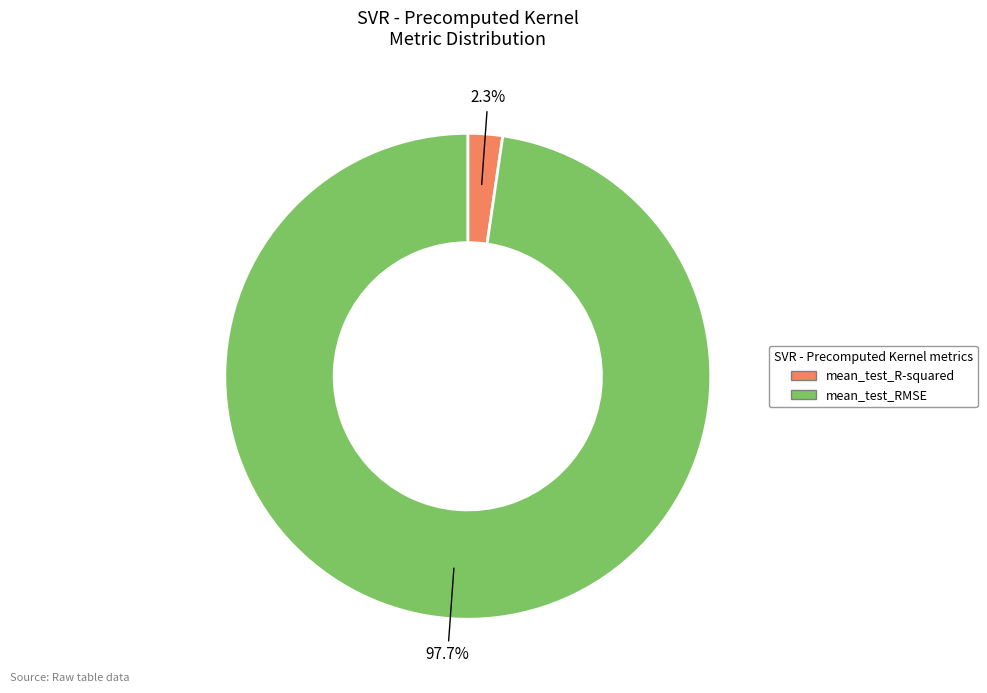

To the nearest percent, what is the average slice percentage?

50%